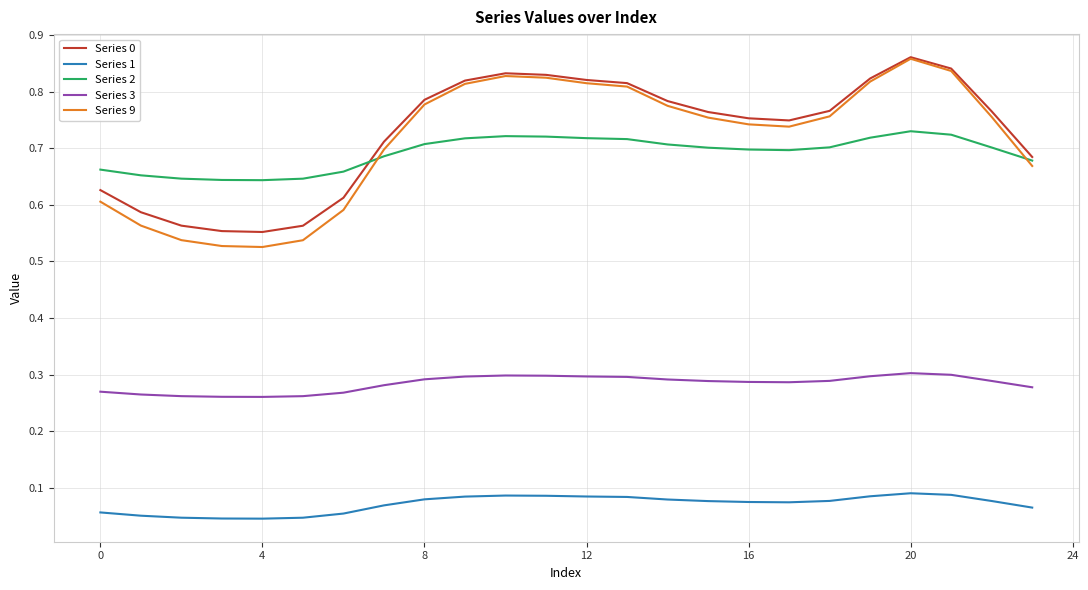

How many series are shown in this chart?

5